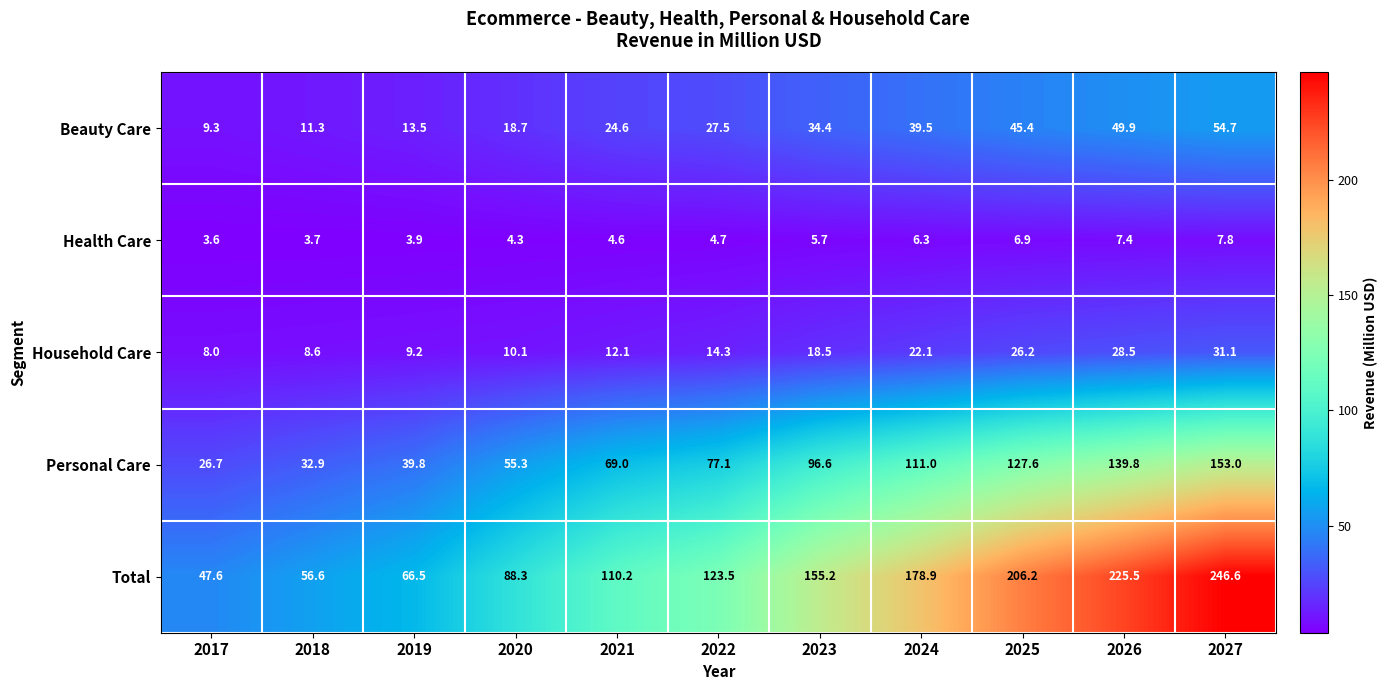

What value does the Health Care series have at 2023?

5.7